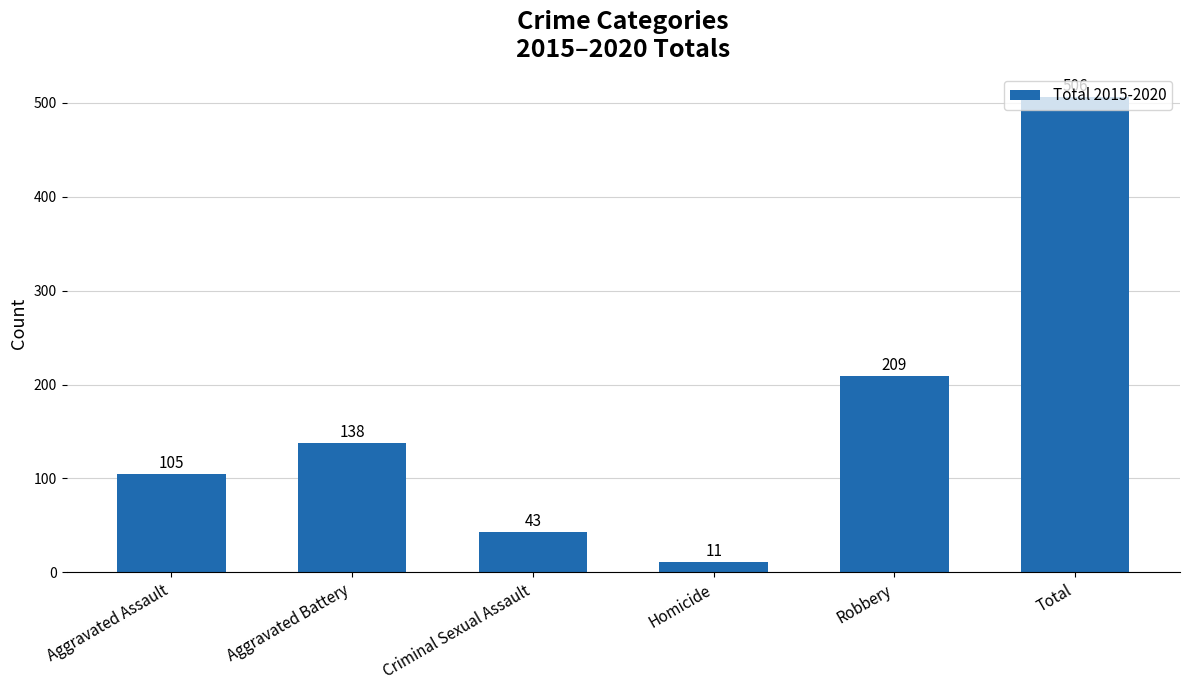

Reading left to right, transcribe all the data shown in this chart.

105	138	43	11	209	506